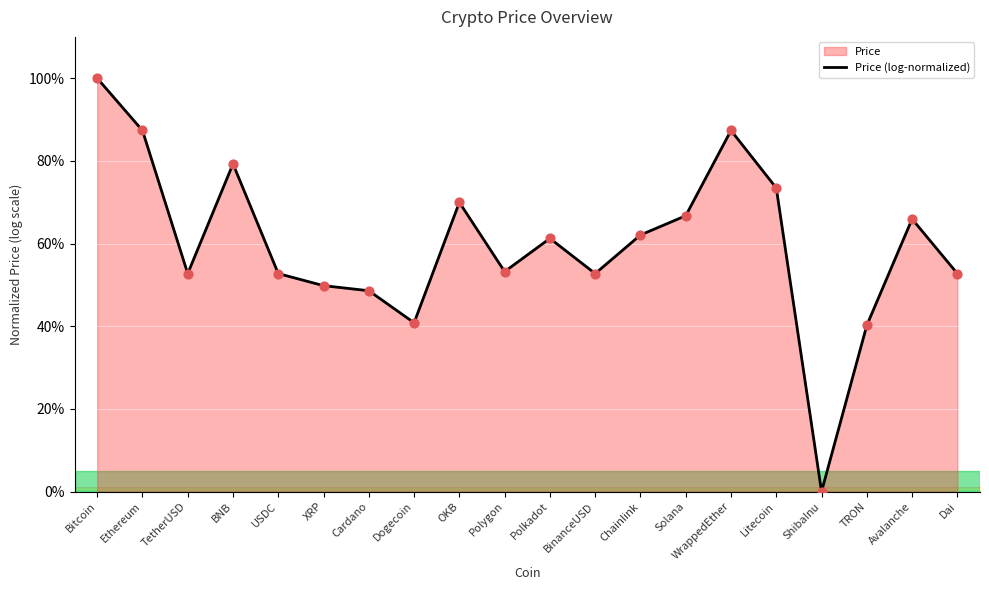

Between BinanceUSD and Ethereum, which is larger?

Ethereum